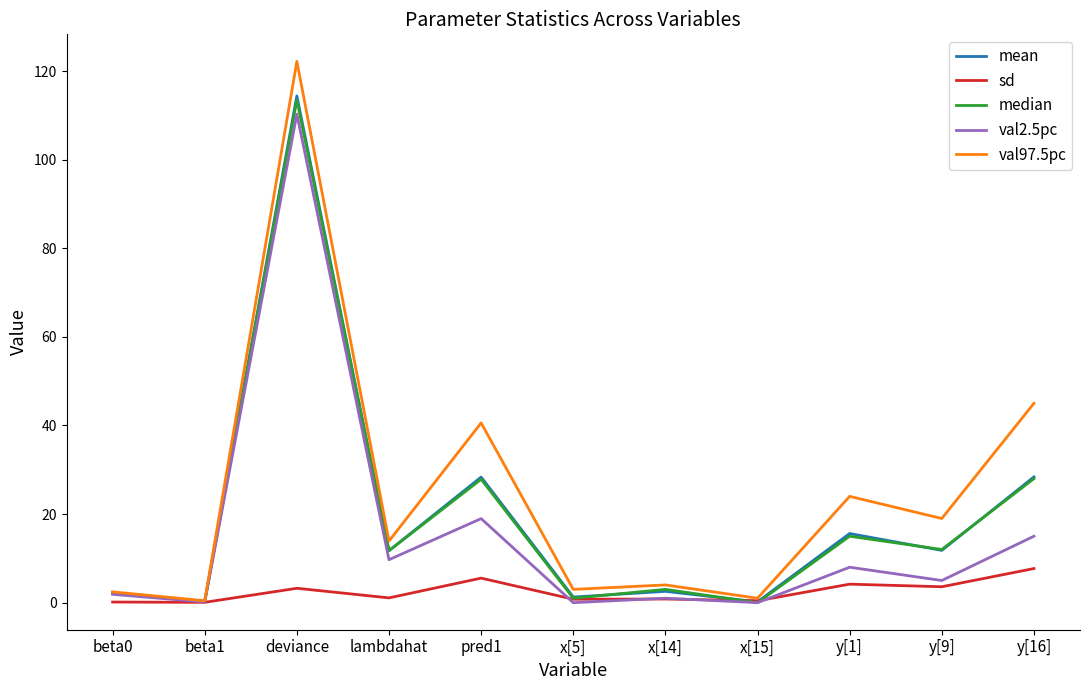

What is the difference between the second highest and second lowest values in the val97.5pc series?

44.0